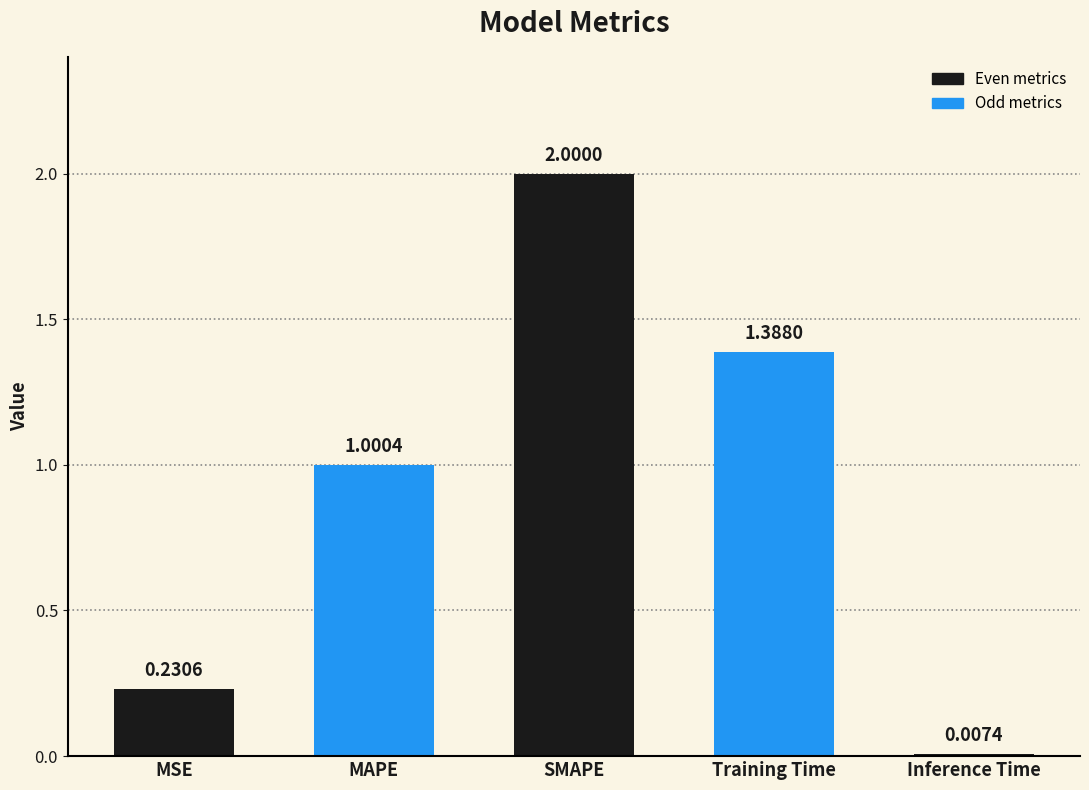

Between MSE and MAPE, which is larger?

MAPE